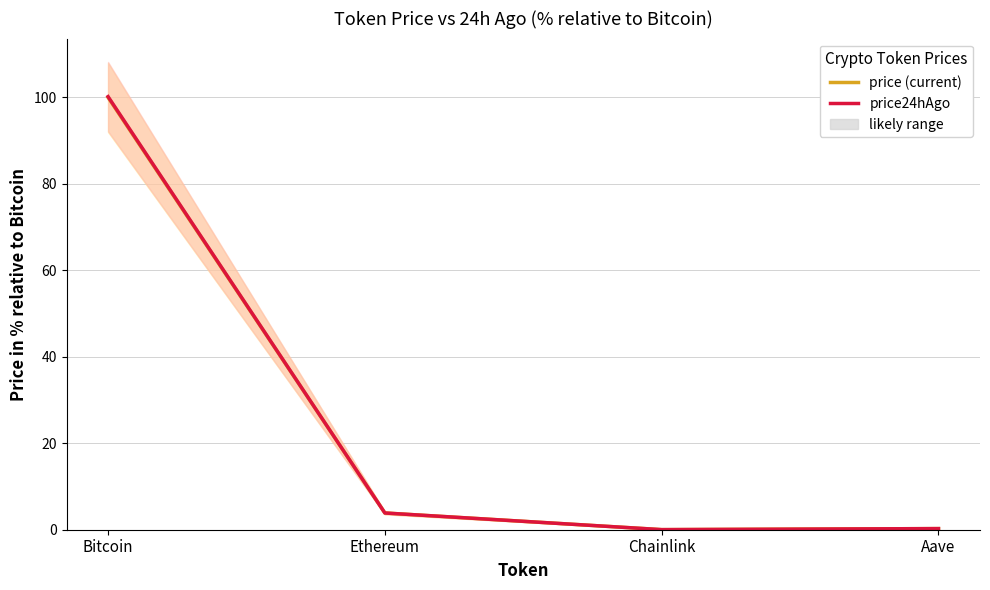

How many values in the price24hAgo series exceed 3?

2